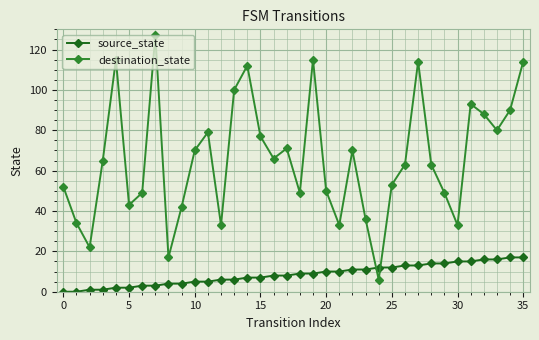

Which series has the widest spread of values?

destination_state